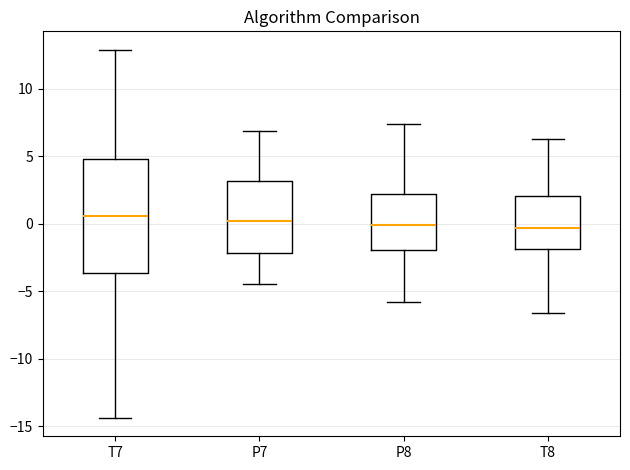

Reading left to right, read every box against the y-axis: the position of its median line, the range the box covers, and the ends of its whiskers. The values are not printed on the chart, so give them approximately, as read against the axis.

T7: median 0.5, box -3.5 to 5.0, whiskers -14.5 to 13.0
P7: median 0.0, box -2.0 to 3.0, whiskers -4.5 to 7.0
P8: median 0.0, box -2.0 to 2.0, whiskers -6.0 to 7.5
T8: median -0.5, box -2.0 to 2.0, whiskers -6.5 to 6.5